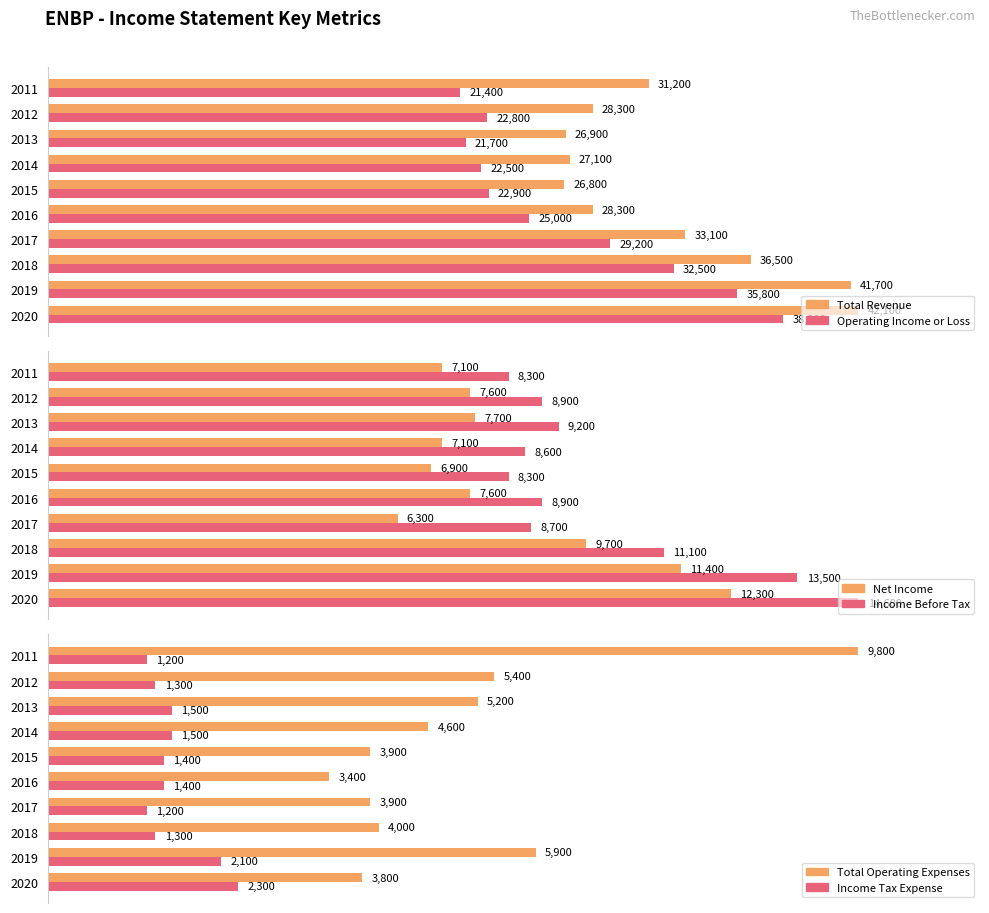

What is the value of the Total Operating Expenses bar at the 5th from the left?

3400